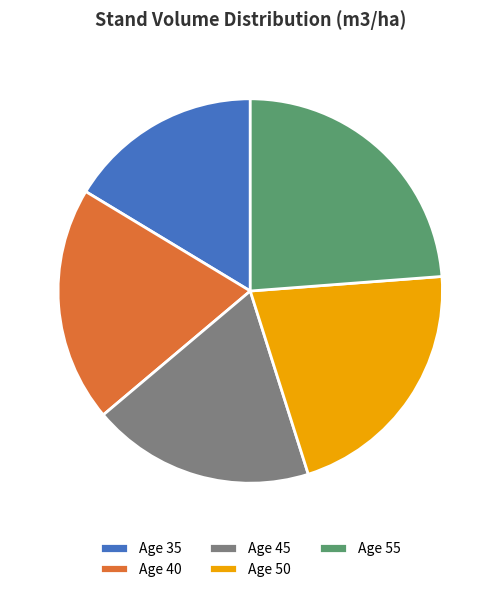

Is the sum of Age 40 and Age 55 greater than half?

No